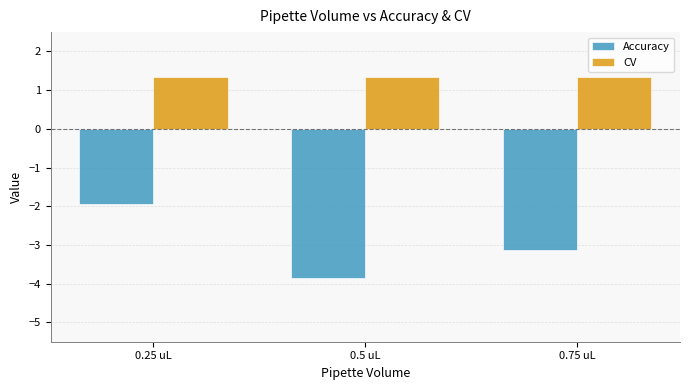

Which series has the largest total across all categories?

CV